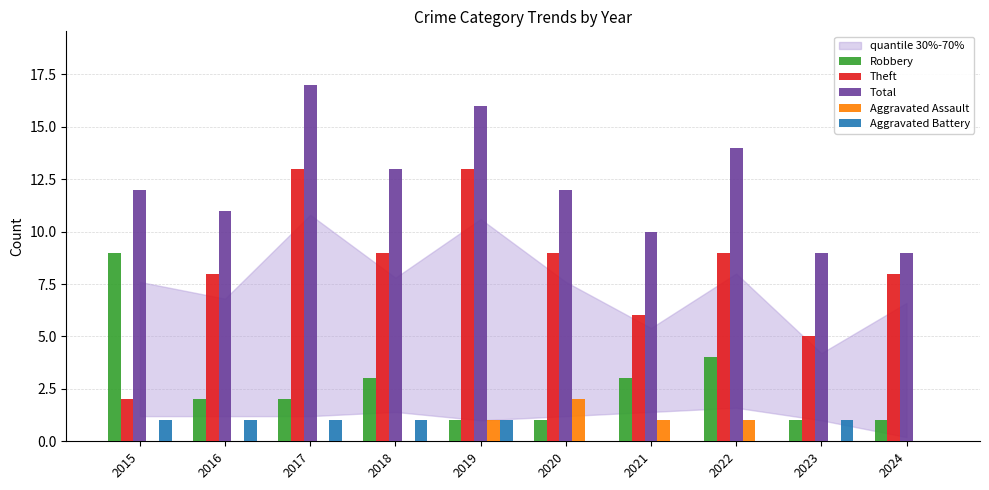

Which series has the largest total across all categories?

Total